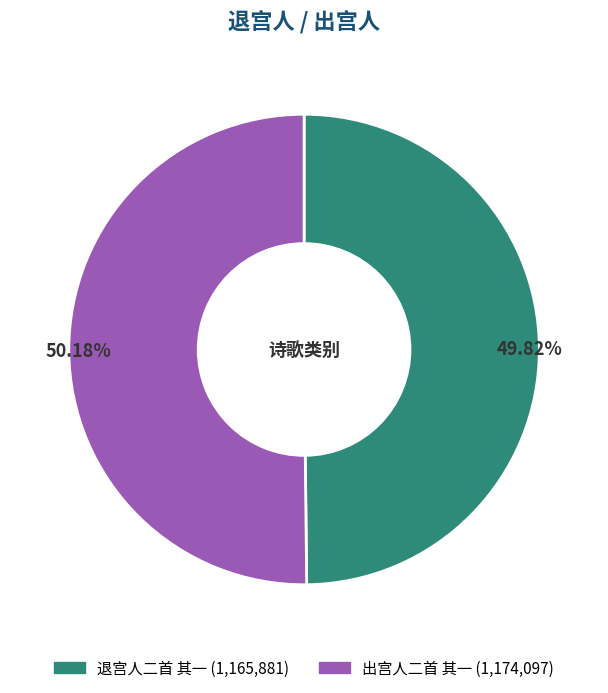

Is there any slice that represents more than half of the pie?

Yes